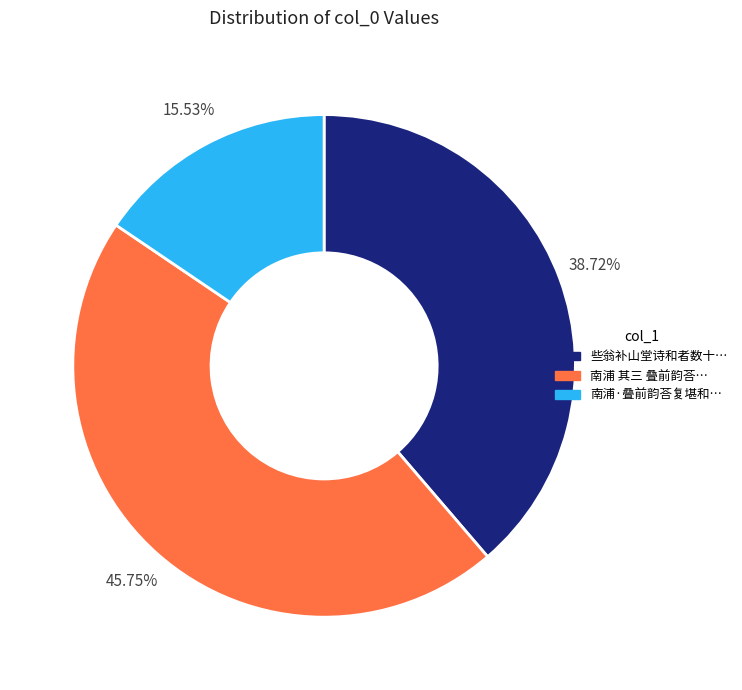

Does any single category account for the majority?

No